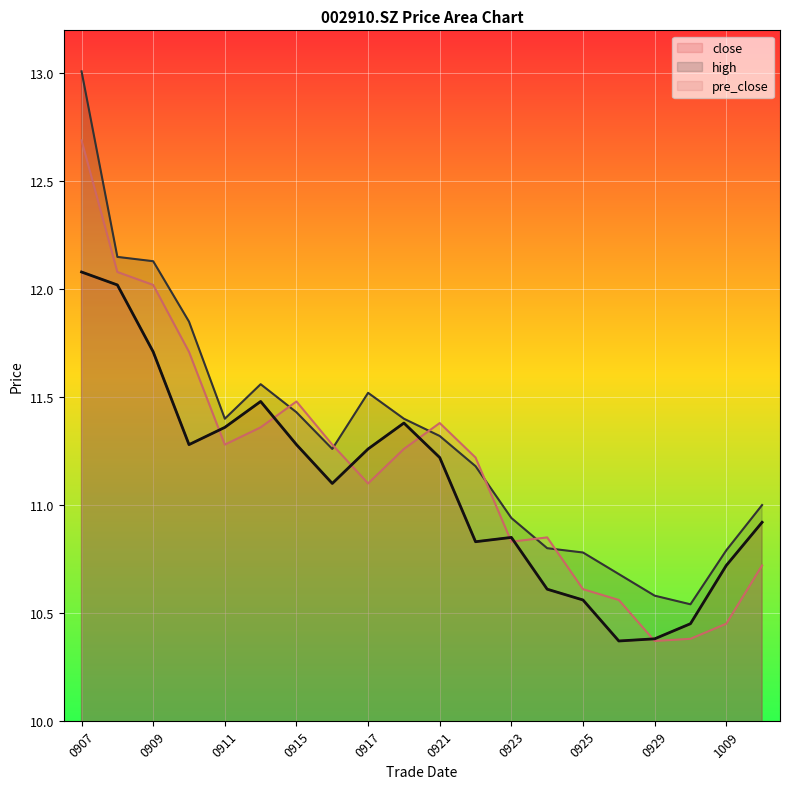

What is the average value of the close series?

11.1